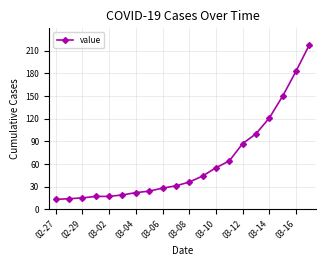

True or false: there are more than 2 points higher than both neighbors.

False